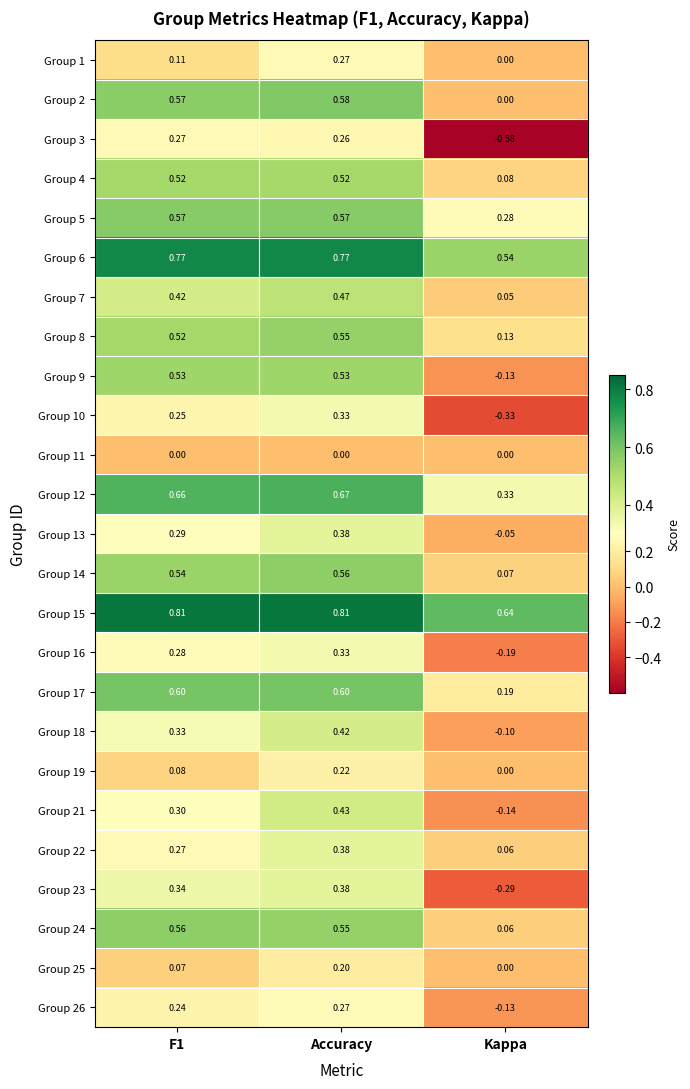

At which category is the sum across all series the highest?

Accuracy